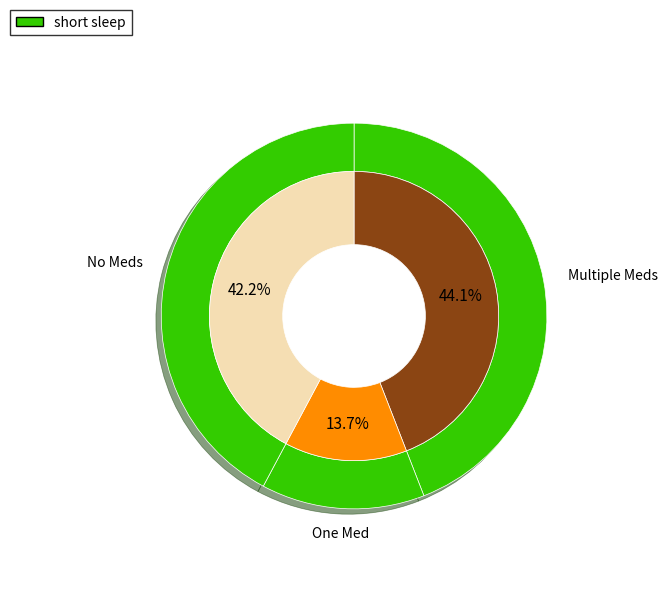

Does Other account for over 50% of the chart?

Yes